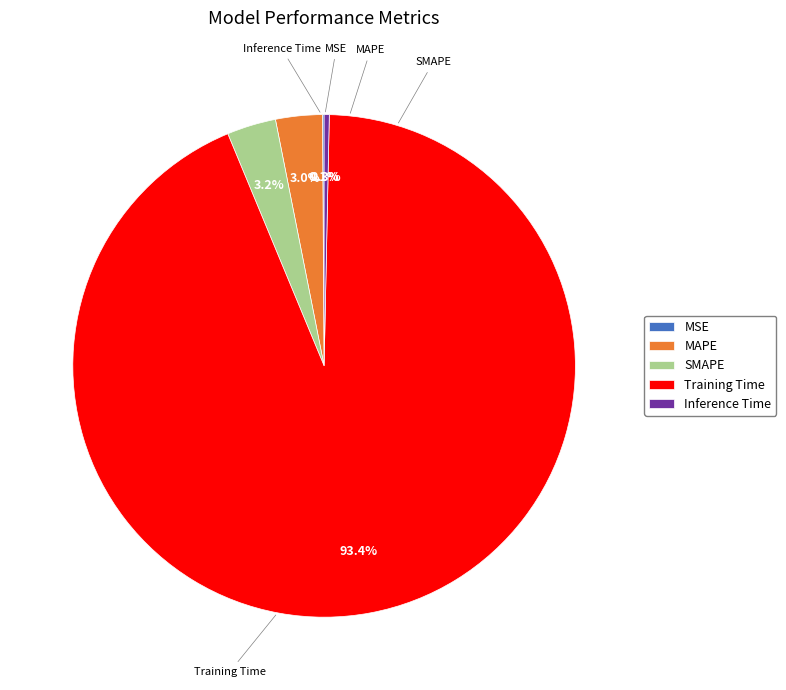

What is the change in value from SMAPE to Inference Time?

-0.1